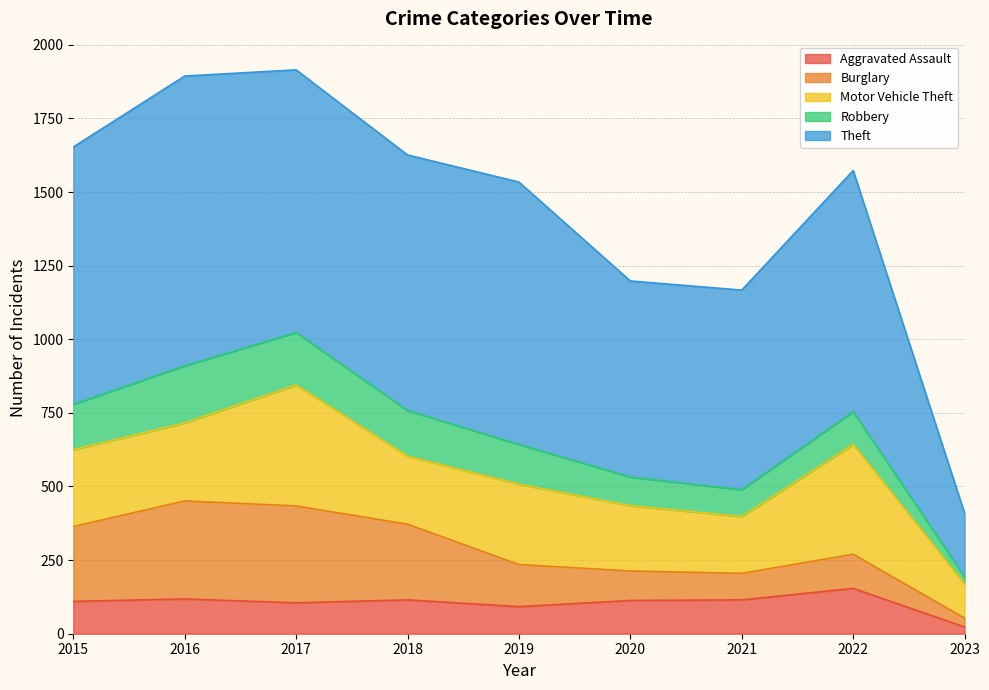

The Robbery series shows 194 at 2016. True or false?

True